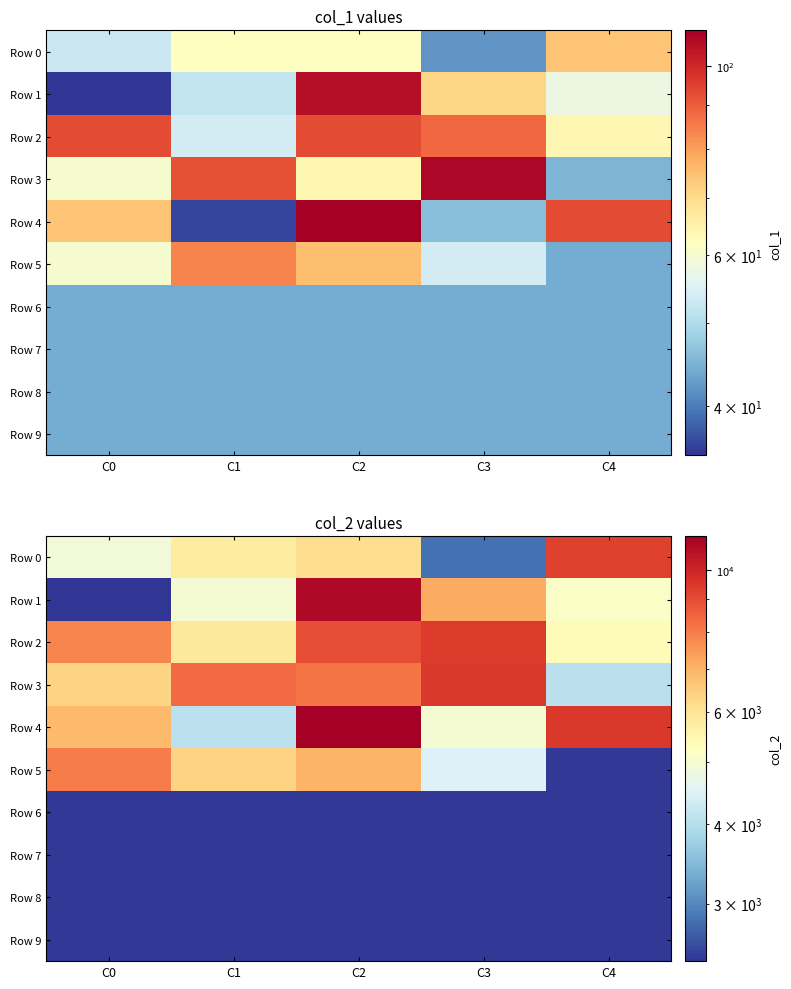

Is the value of Row 6 at C3 greater than the value of Row 8 at C0?

No